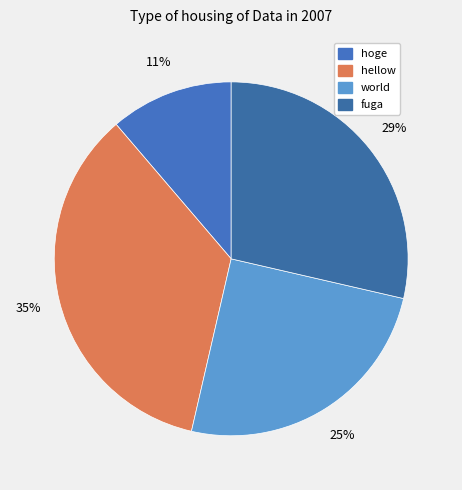

To the nearest percent, what is the difference between the largest and smallest slice percentages?

24%